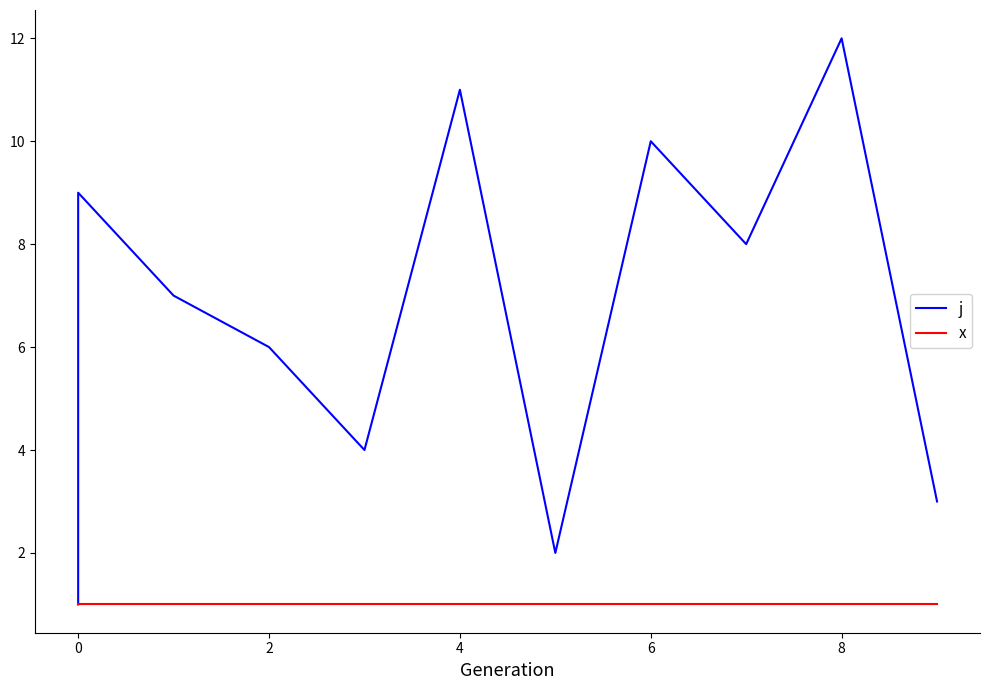

Reading left to right, what are all the values shown in this chart?

j: 1	5	9	7	6	4	11	2	10	8	12	3
x: 1	1	1	1	1	1	1	1	1	1	1	1